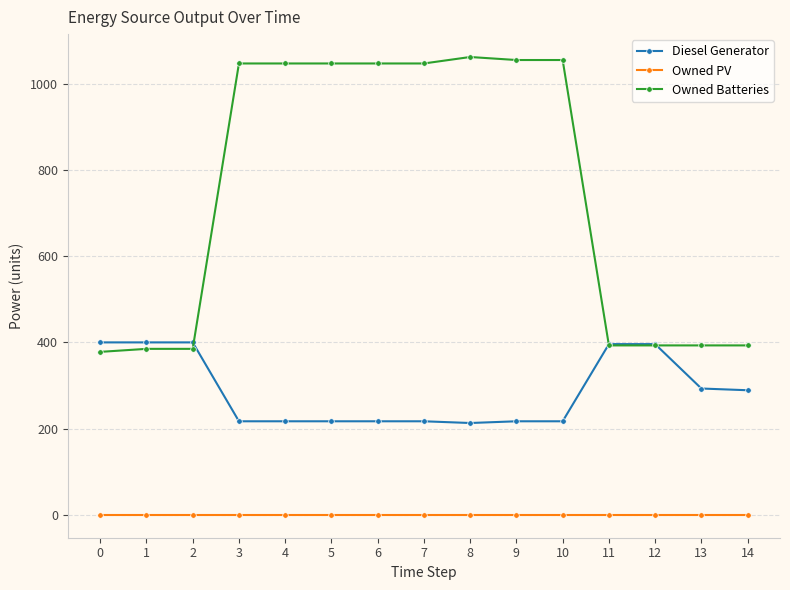

What is the average value of the Owned Batteries series?

742